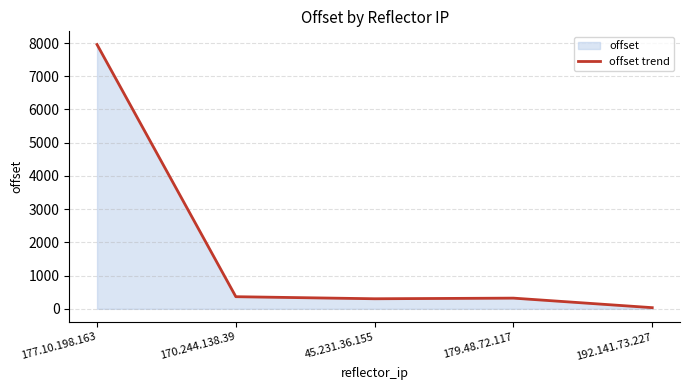

Reading left to right, extract all data points from this chart.

7955	365	303	322	35